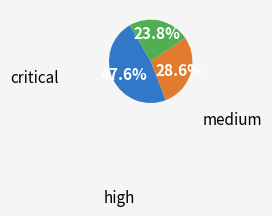

Is there any slice that represents more than half of the pie?

No